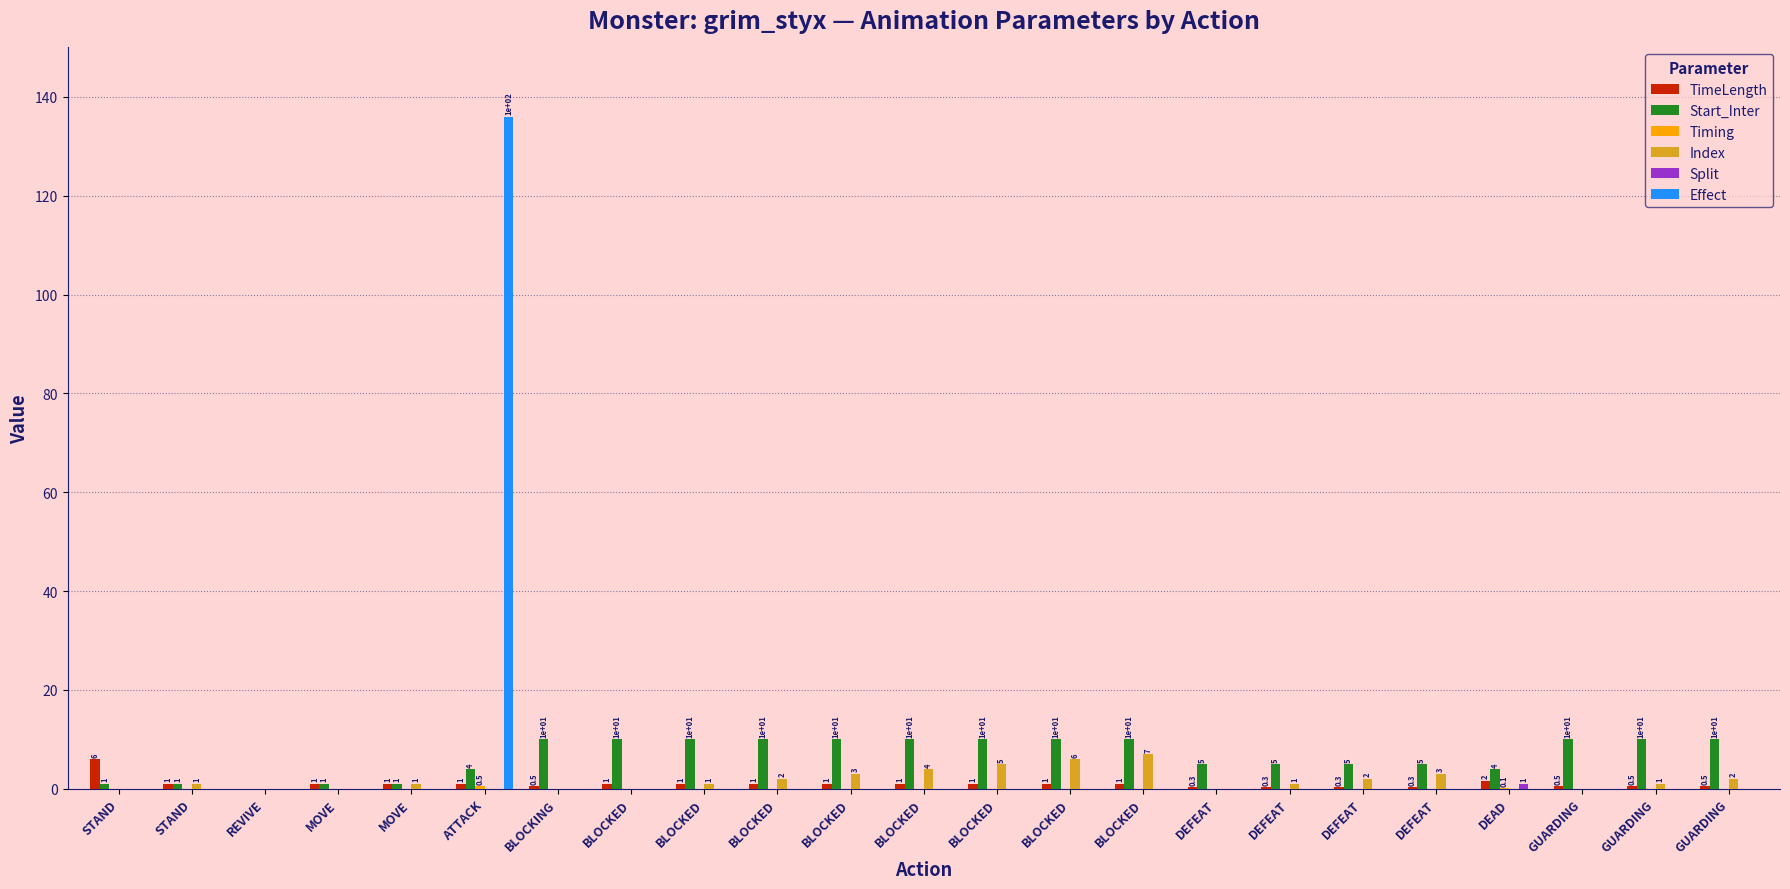

Are the bars horizontal?

No